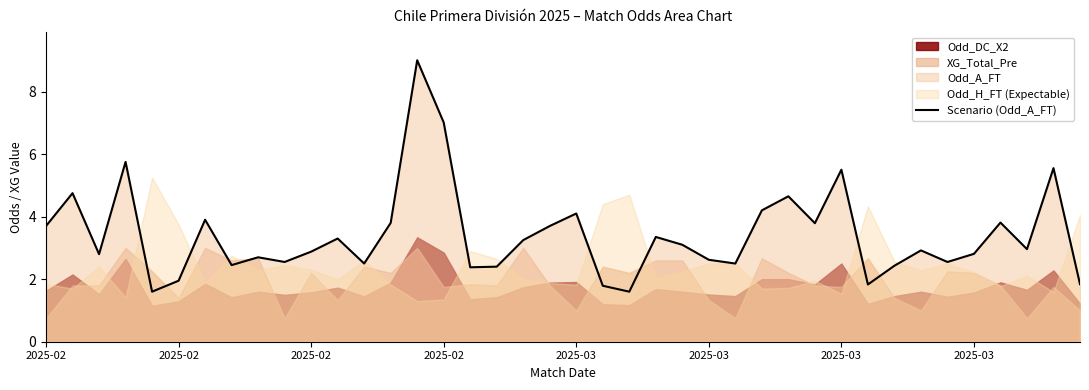

What is the ratio of the value at 19 to the value at 28?

0.8